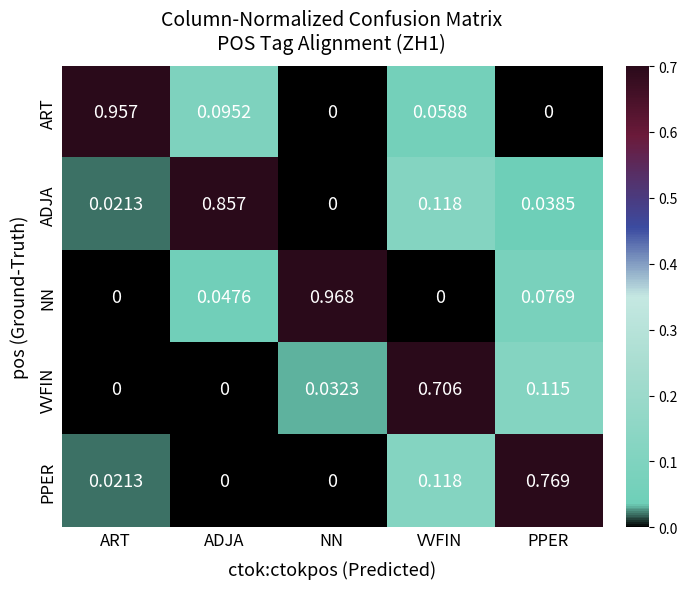

Which series changed the most between ART and NN?

NN